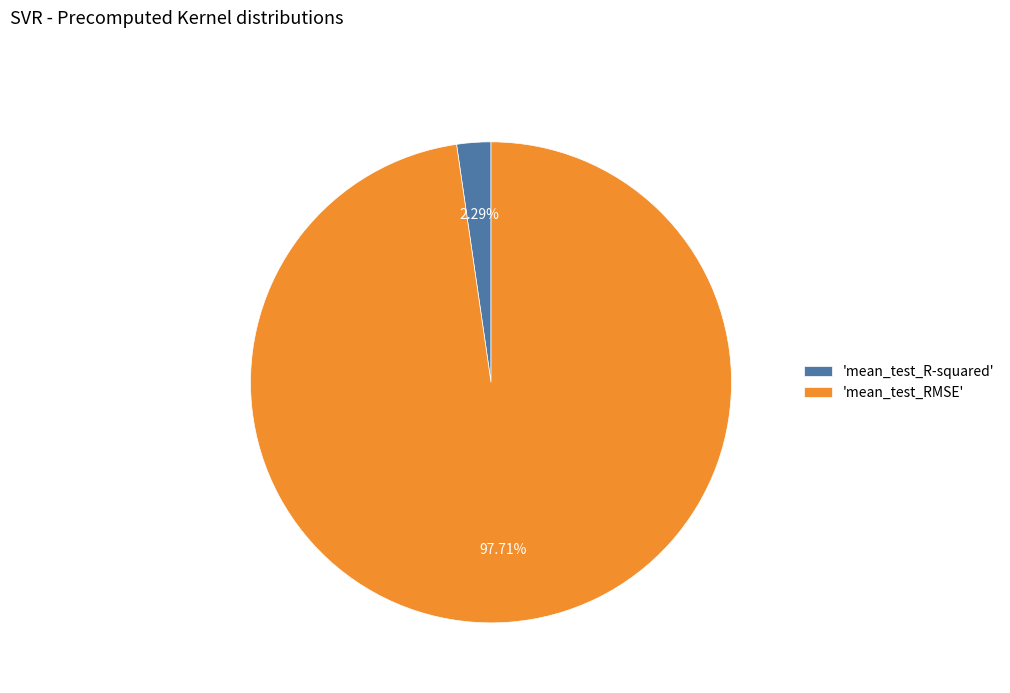

To the nearest percent, what is the average slice percentage?

50%